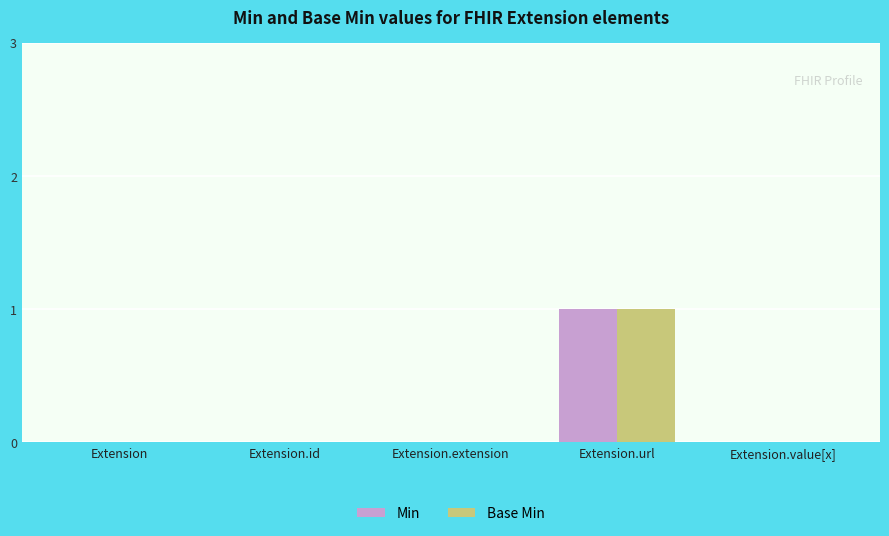

At which category is the sum across all series the highest?

Extension.url